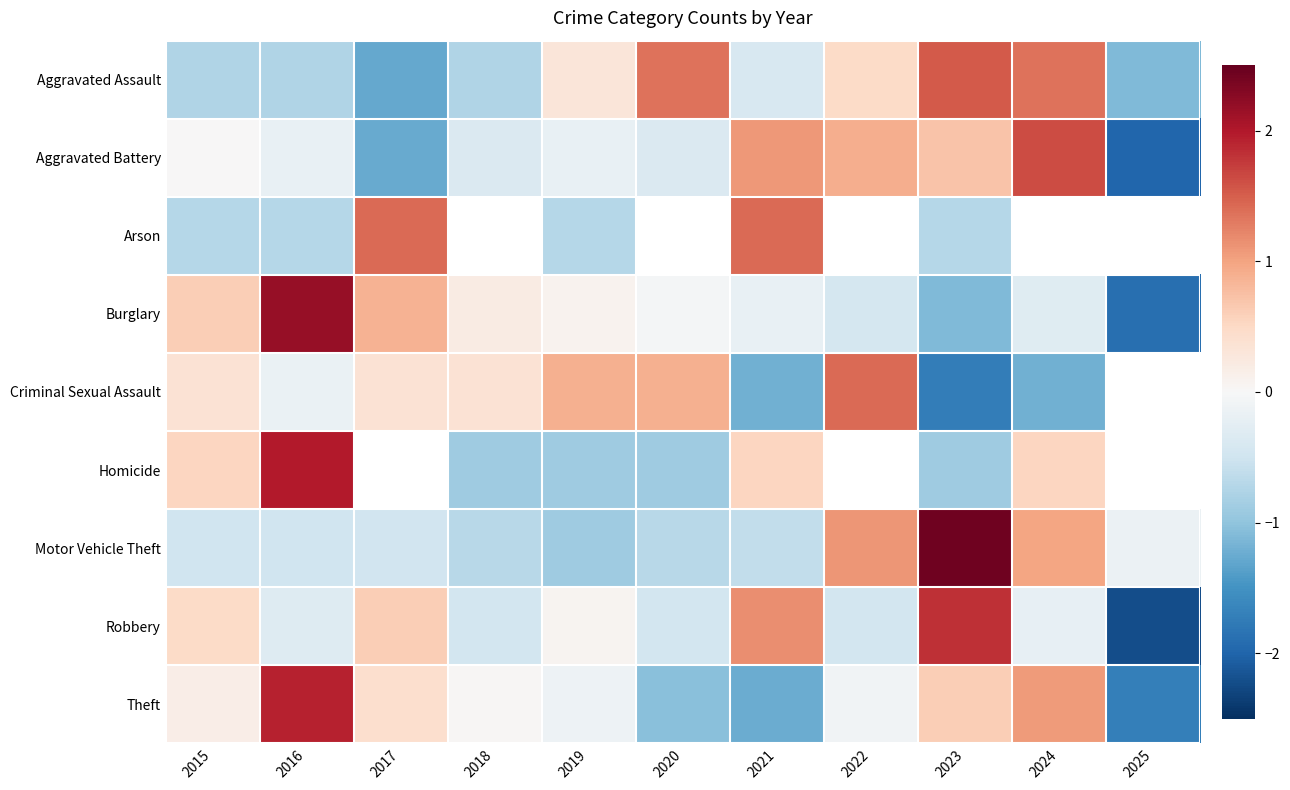

What is the sum of the Burglary values at 2016 and 2025?

0.3